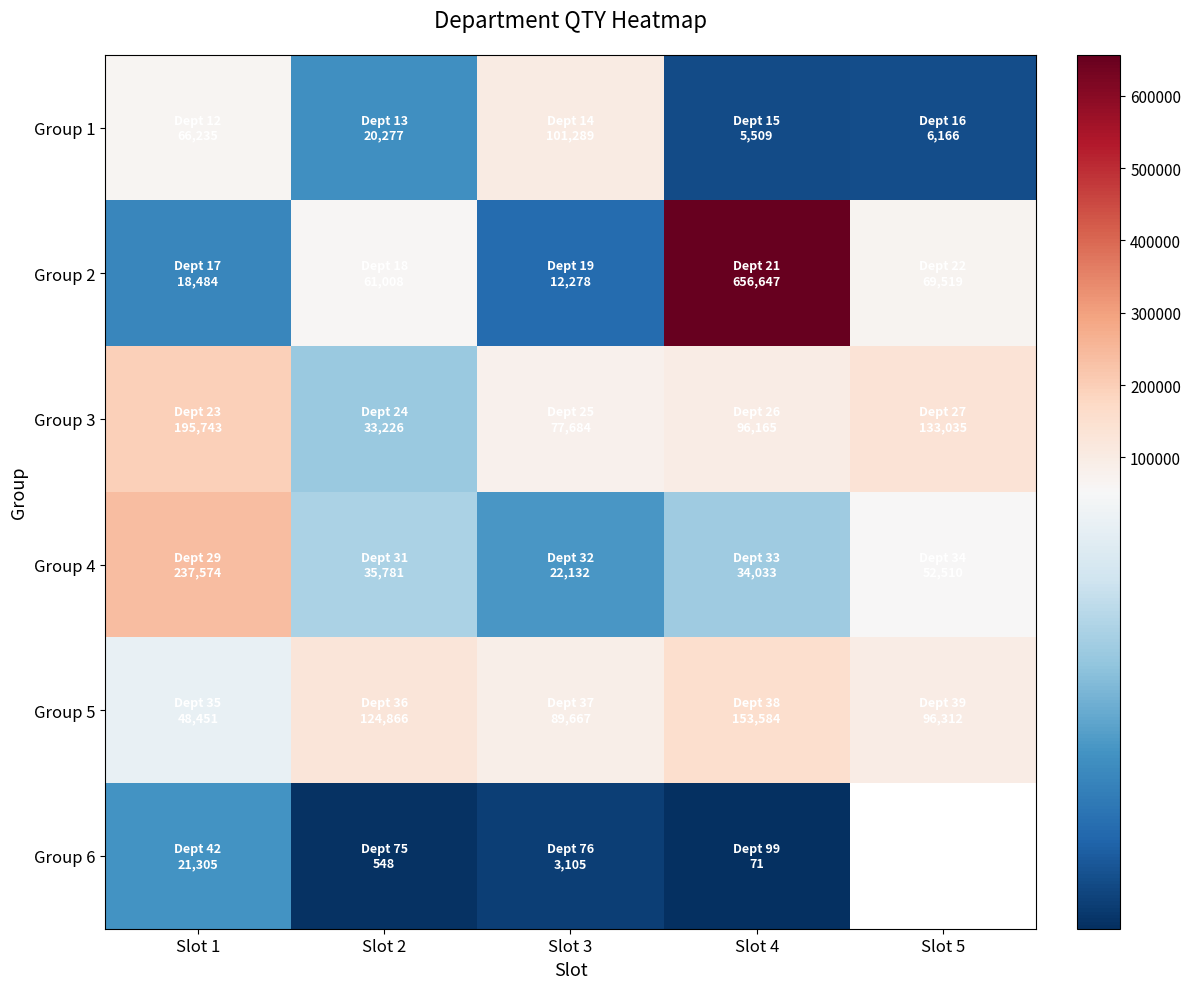

Is the value of Group 3 at Slot 4 greater than the value of Group 4 at Slot 5?

Yes